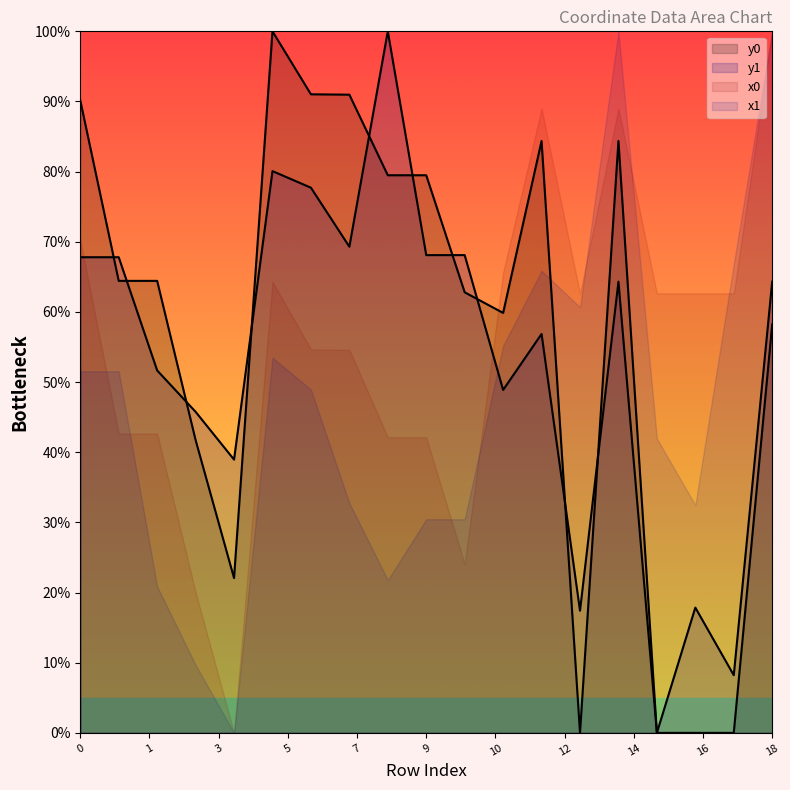

Which category has the lowest value in the y0 series?

13